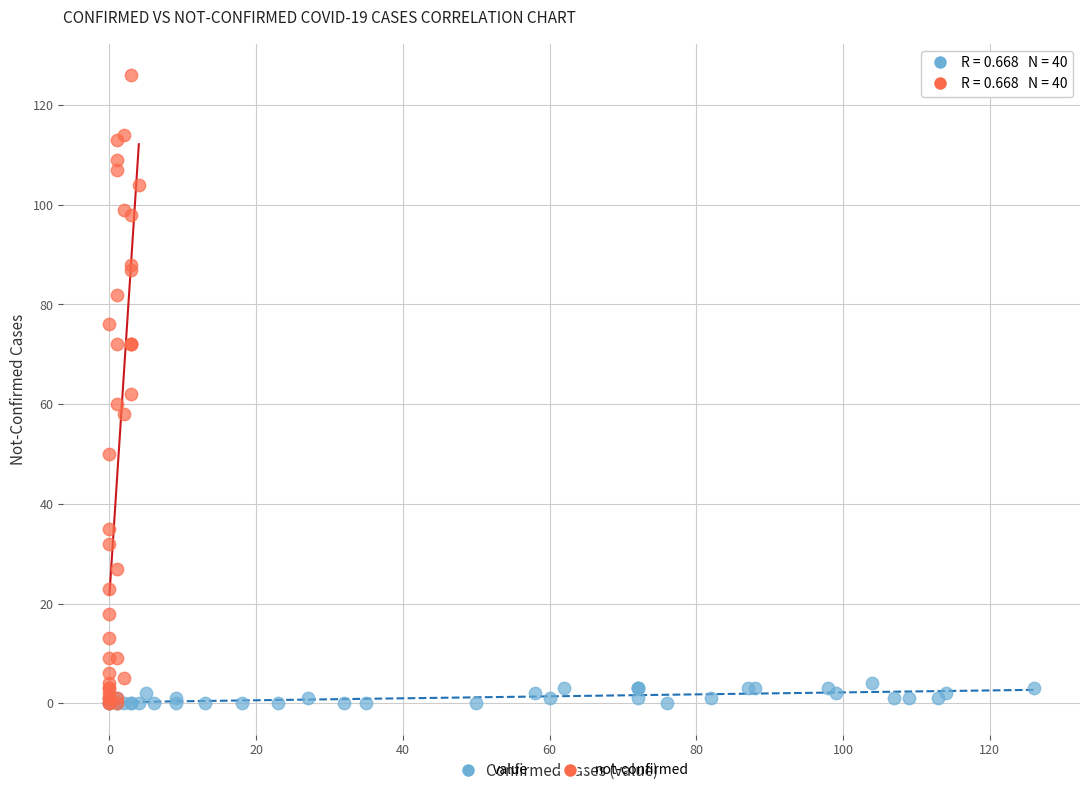

Which series reaches the maximum Y coordinate?

not-confirmed